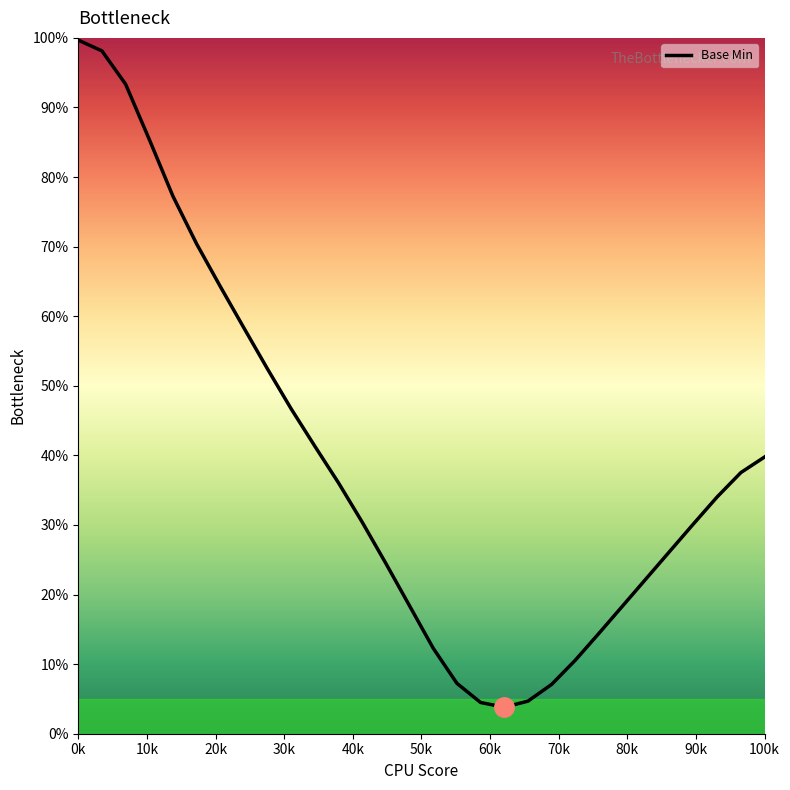

What is the greatest value displayed?

99.7